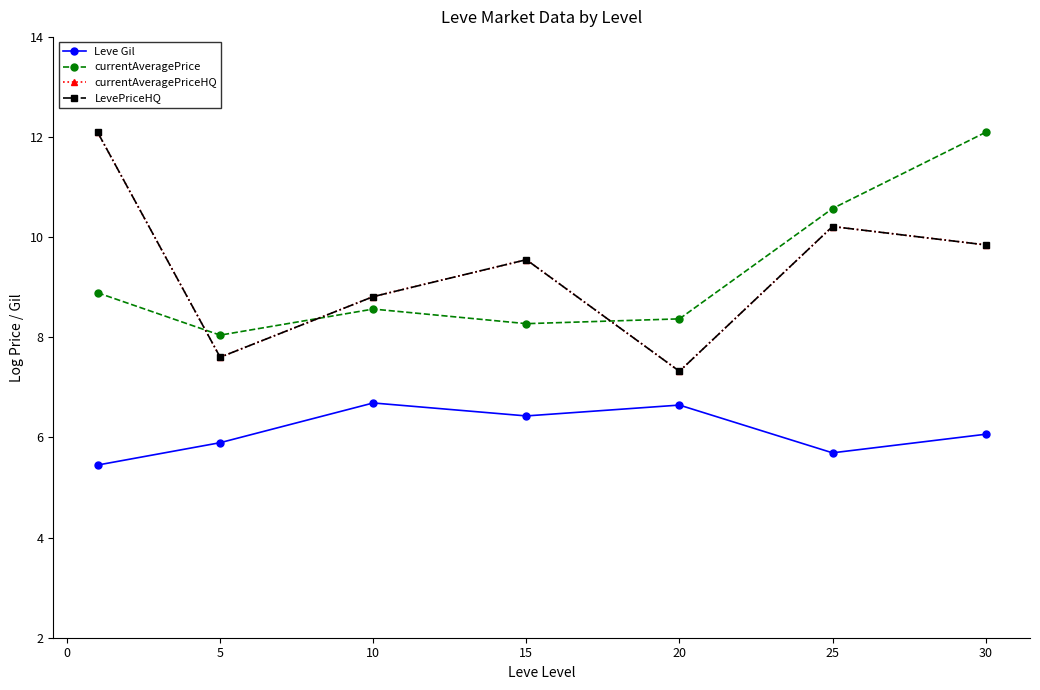

Does the chart display data point markers on the line(s)?

Yes